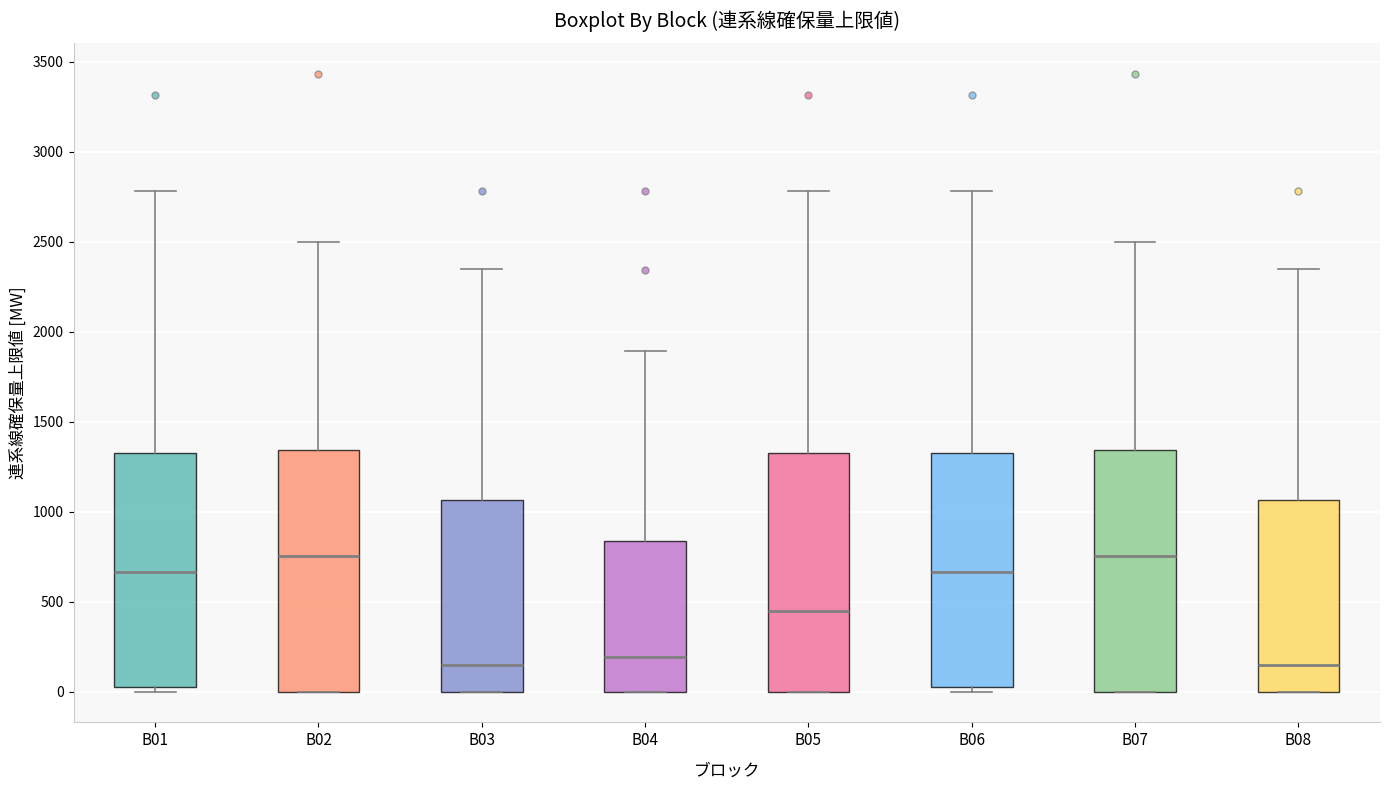

Reading left to right, transcribe this box plot: for each box, give where its median line is, the range the box spans, and where its two whiskers end, as read against the y-axis. The values are not printed on the chart, so give them approximately, as read against the axis.

B01: median 650, box 0 to 1300, whiskers 0 (just below the box's lower edge) to 2800
B02: median 750, box 0 to 1350, whiskers 0 to 2500
B03: median 150, box 0 to 1050, whiskers 0 to 2350
B04: median 200, box 0 to 850, whiskers 0 to 1900
B05: median 450, box 0 to 1300, whiskers 0 to 2800
B06: median 650, box 0 to 1300, whiskers 0 (just below the box's lower edge) to 2800
B07: median 750, box 0 to 1350, whiskers 0 to 2500
B08: median 150, box 0 to 1050, whiskers 0 to 2350